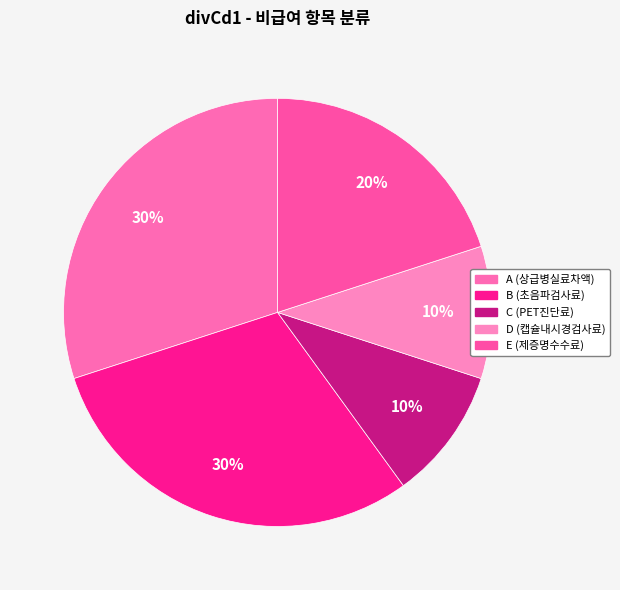

Do C (PET진단료) and A (상급병실료차액) together represent more than half of the pie?

No